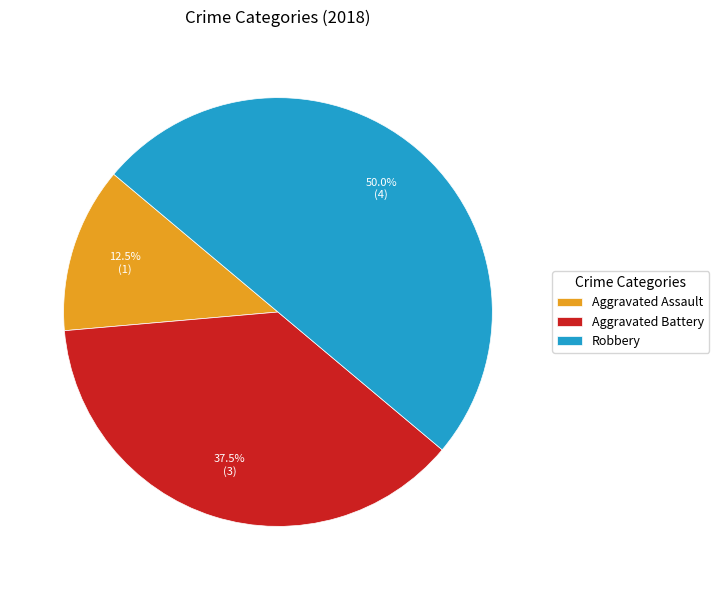

Does Aggravated Assault account for over 50% of the chart?

No